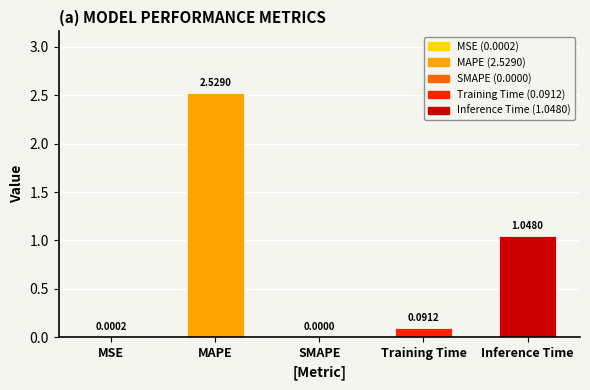

Which label corresponds to the largest value in the chart?

MAPE